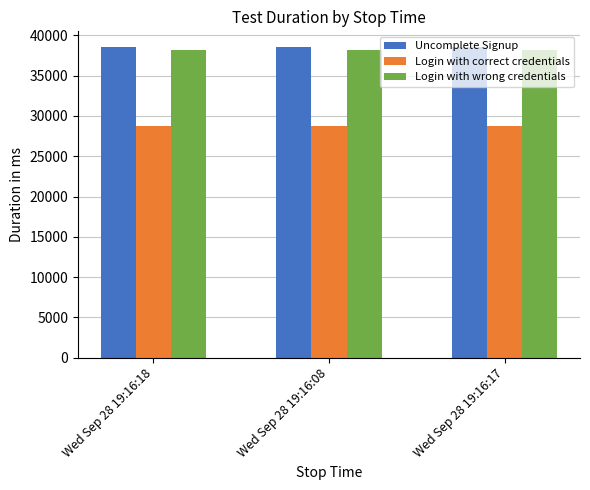

What is the spread (max minus min) of values at Wed Sep 28 19:16:18?

9797